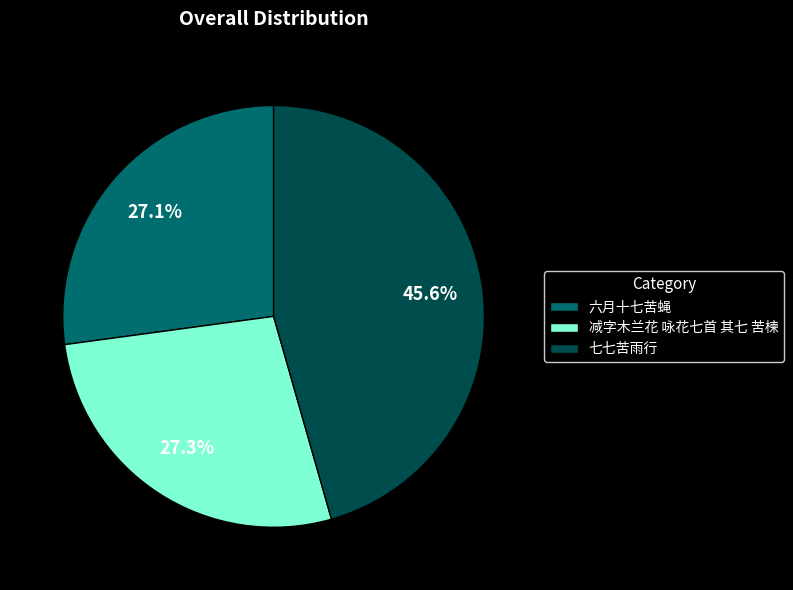

To the nearest percent, what portion does 减字木兰花 咏花七首 其七 苦楝 represent?

27%